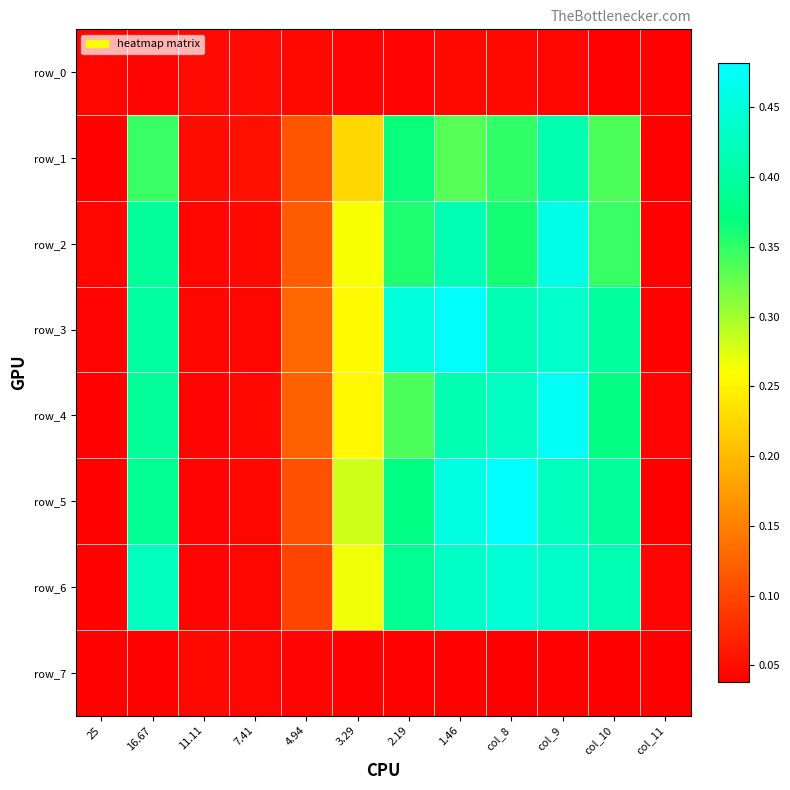

Which category has the lowest value across all series?

col_11